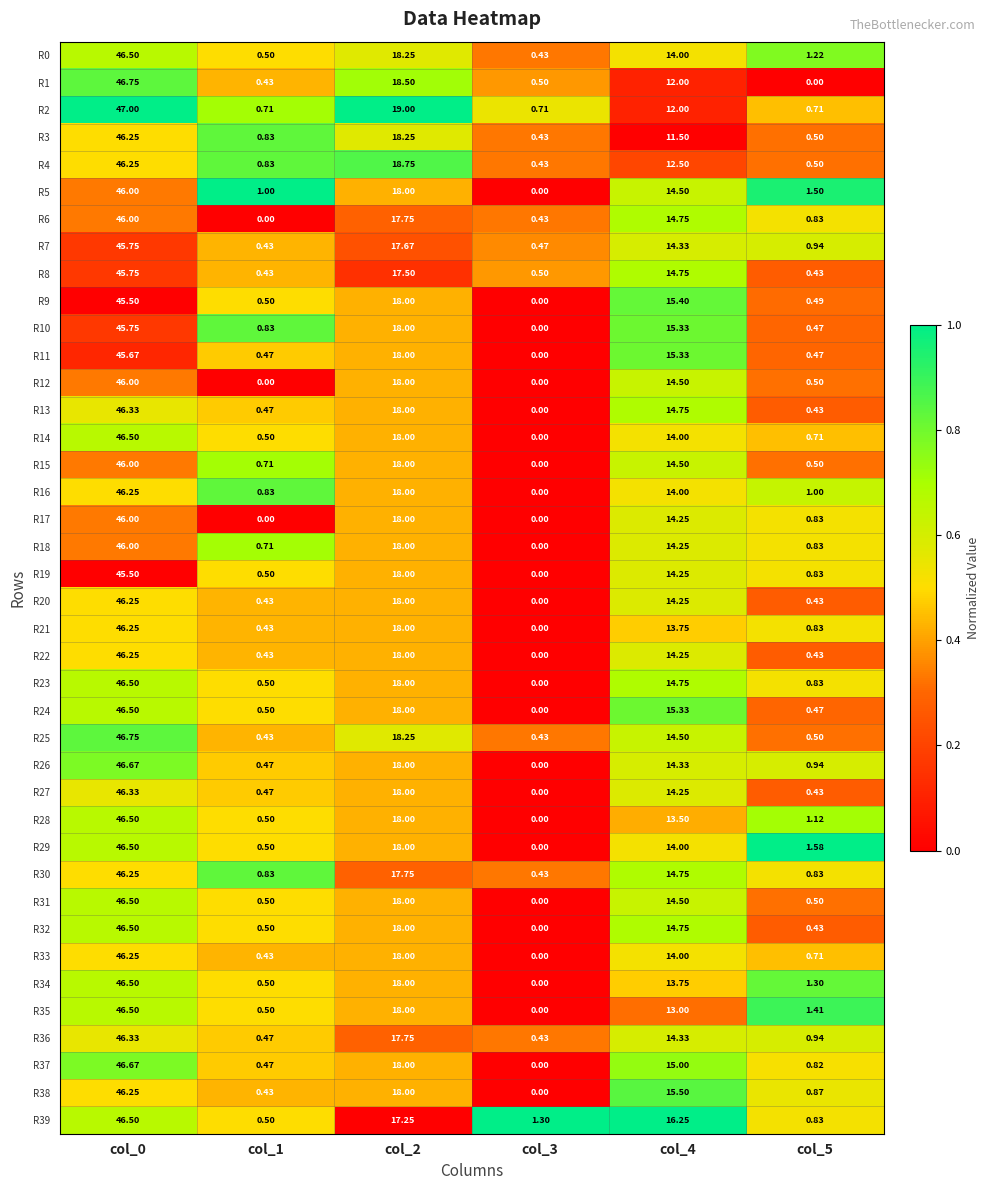

Is the value of R26 at col_0 greater than the value of R38 at col_5?

Yes